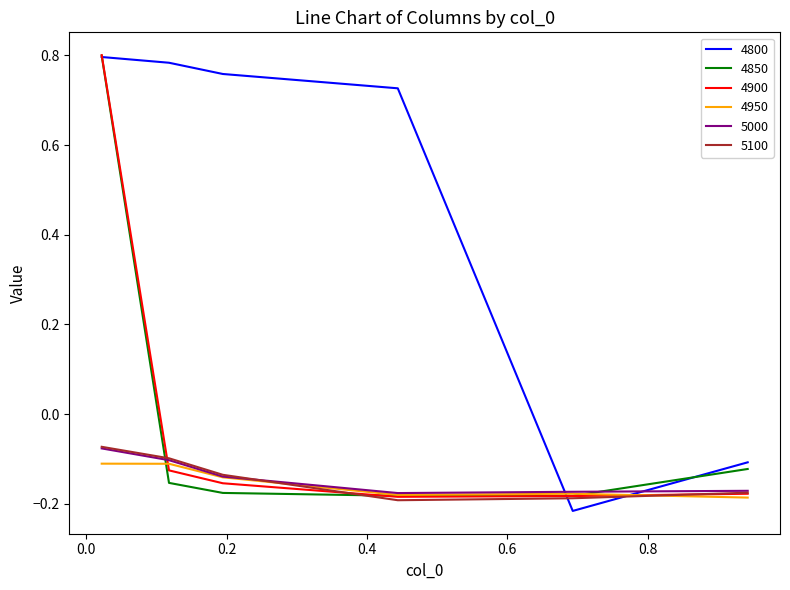

Which series has the largest total across all categories?

4800